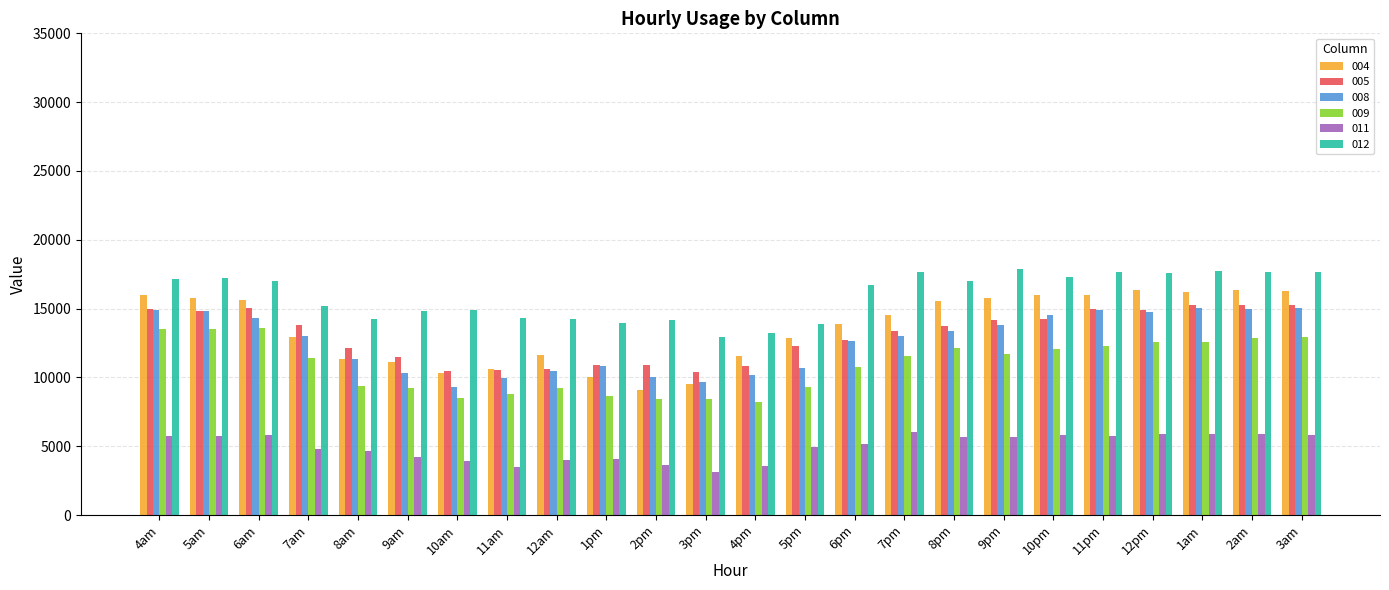

What value does the 009 series have at 12am?

9253.3